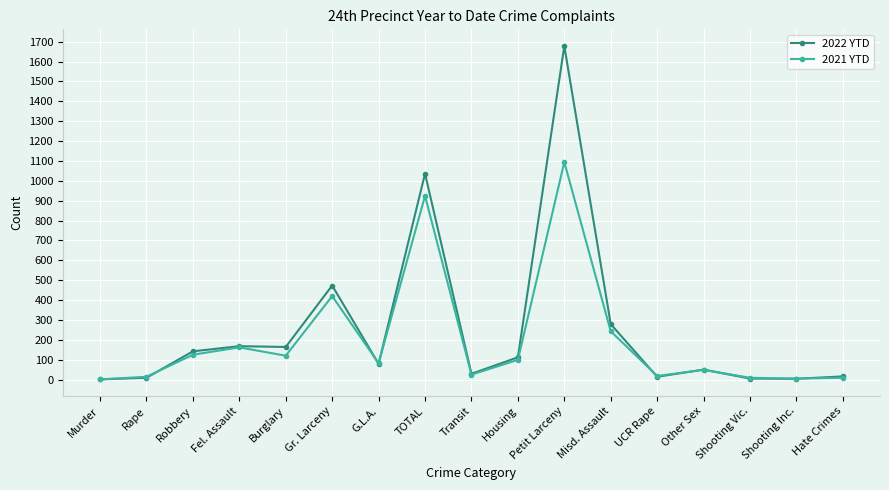

Rank the series at Petit Larceny from highest to lowest value.

2022 YTD, 2021 YTD